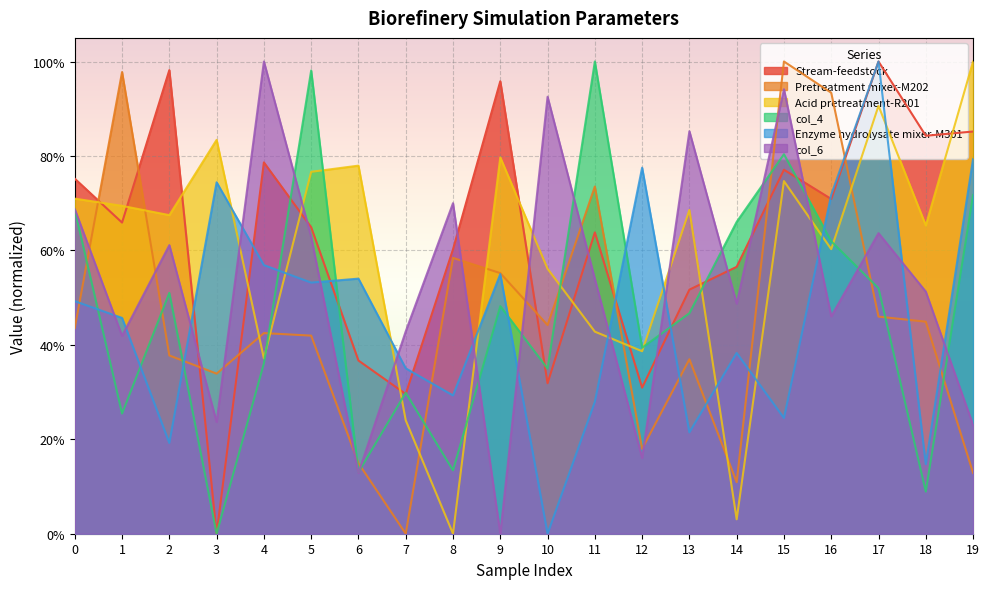

Rank the series by their maximum value, from highest to lowest.

Stream-feedstock, Pretreatment mixer-M202, Acid pretreatment-R201, col_4, Enzyme hydrolysate mixer-M301, col_6